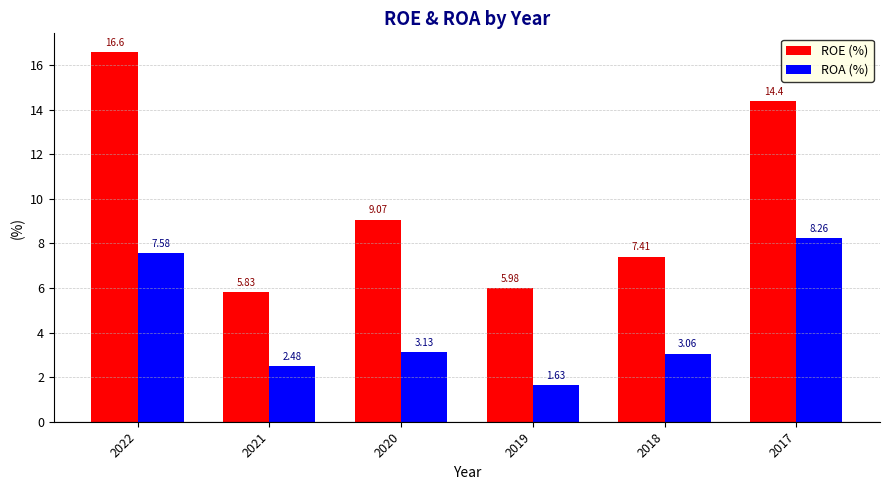

What is the sum of all ROE (%) values?

59.3